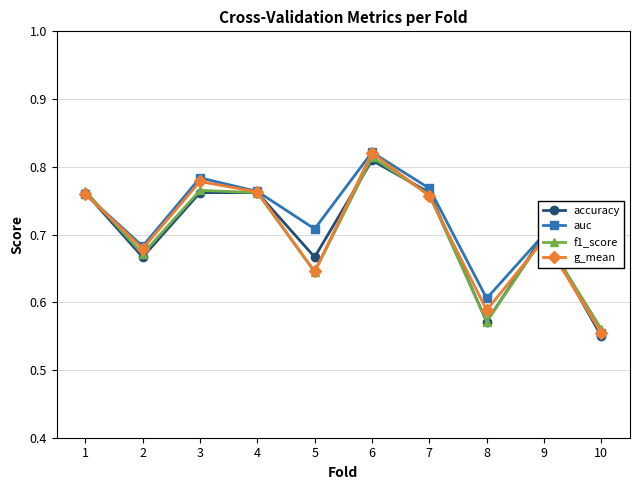

True or false: accuracy has a value of 1.2 at 1.

False